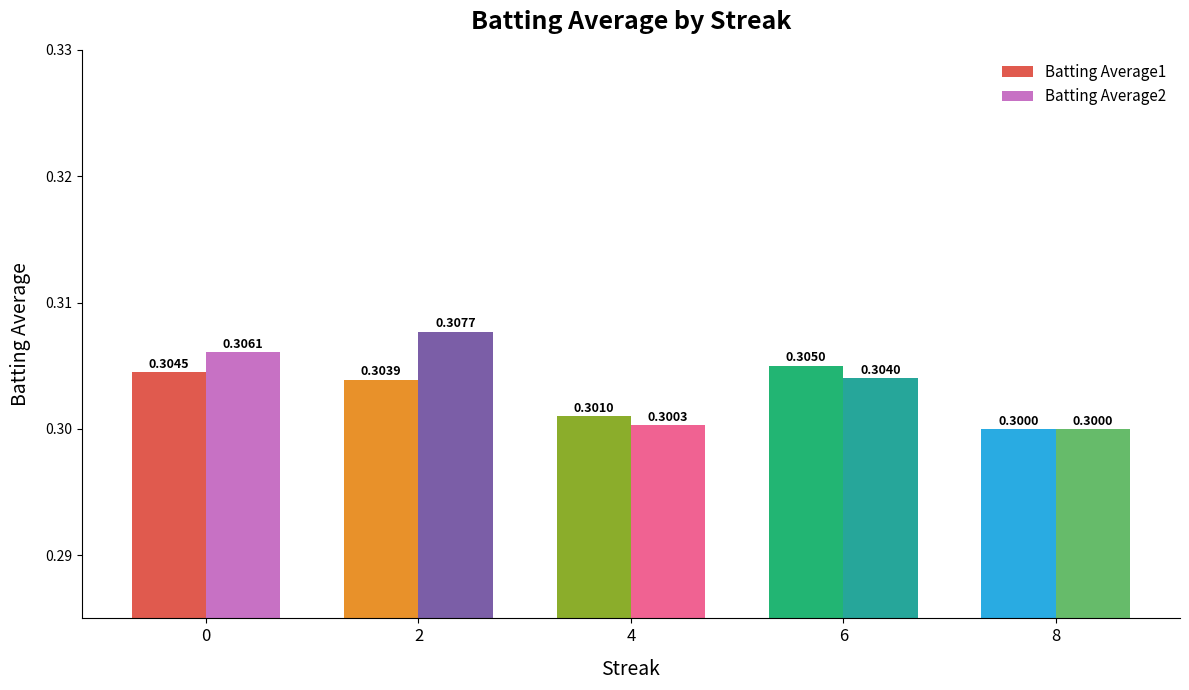

How many series are shown in this chart?

2